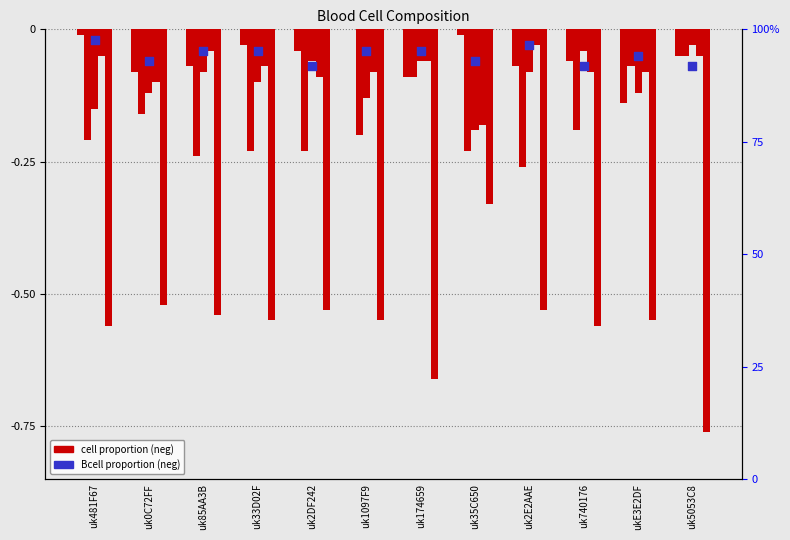

At which category is the sum across all series the highest?

uk481F67